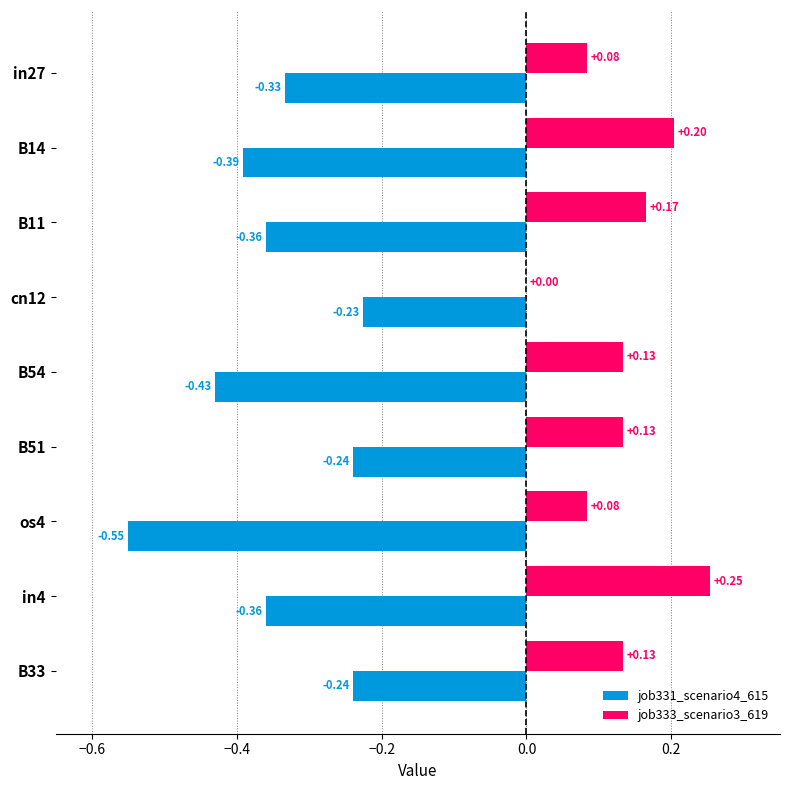

Which series has the largest total across all categories?

job333_scenario3_619